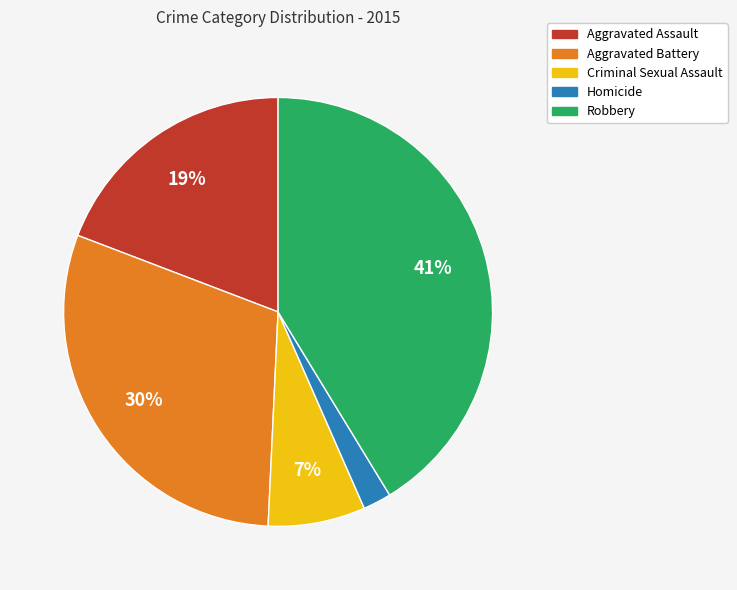

Is it true that Aggravated Assault is 34% of the pie?

False